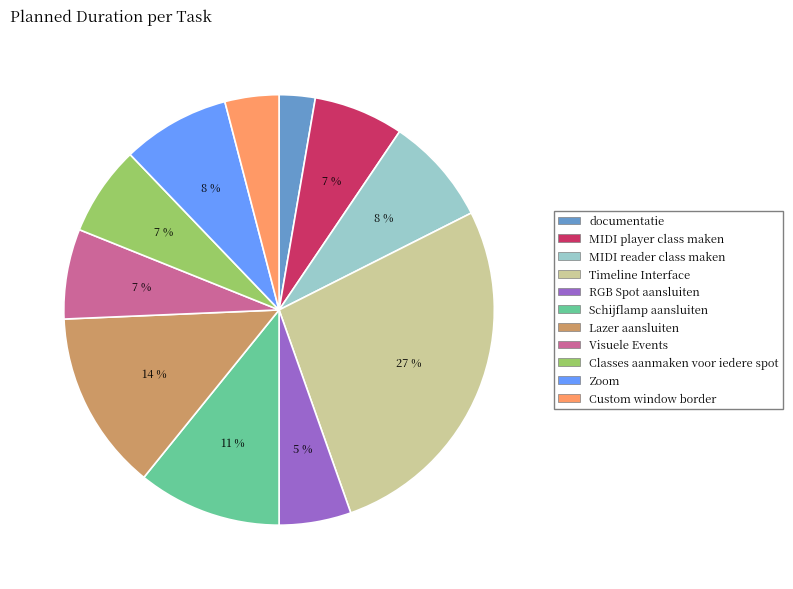

What is the ratio of the value at Classes aanmaken voor iedere spot to the value at MIDI player class maken?

1.0